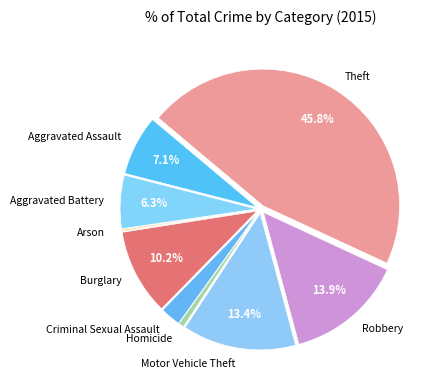

The Criminal Sexual Assault slice represents 11% of the pie. True or false?

False